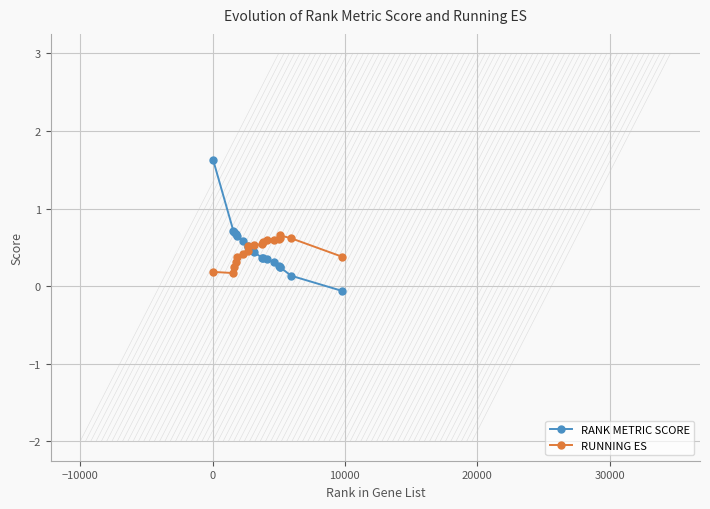

At how many categories does at least one series exceed 0?

18